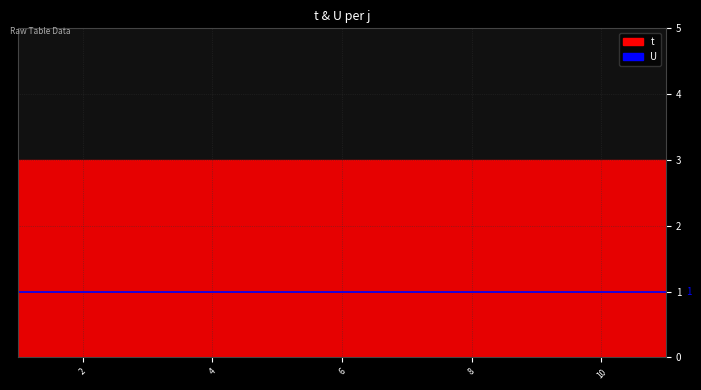

How many lines are shown in the chart?

2